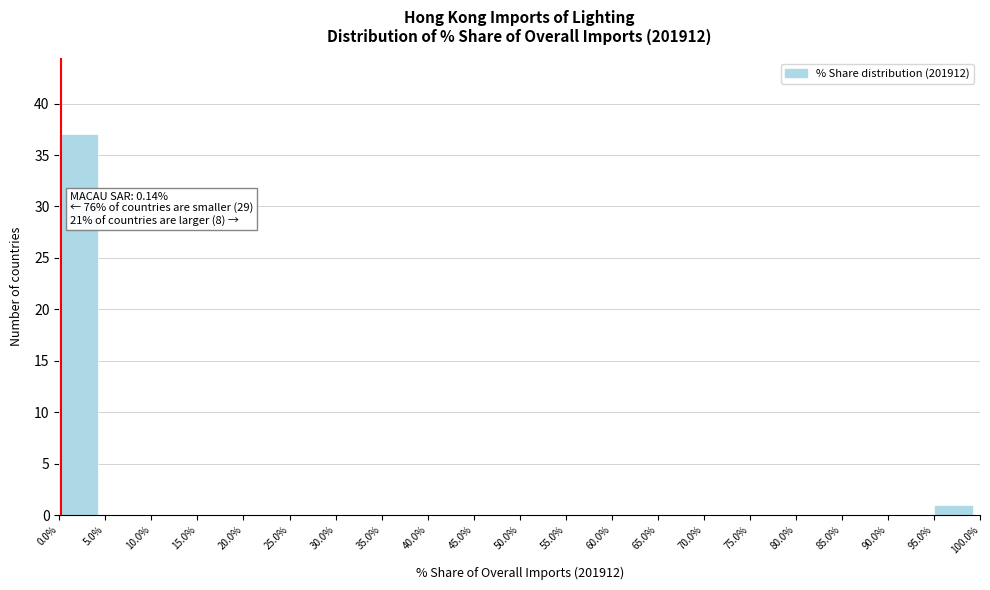

Which range on the x-axis has the tallest bar?

0.0% to 5.0%